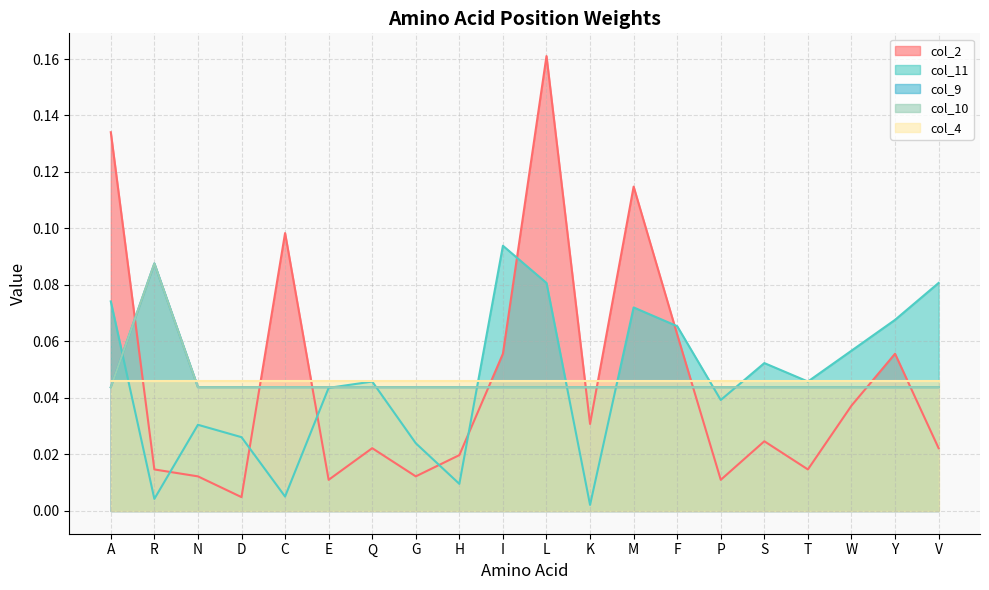

Where is the first local minimum for col_11?

R